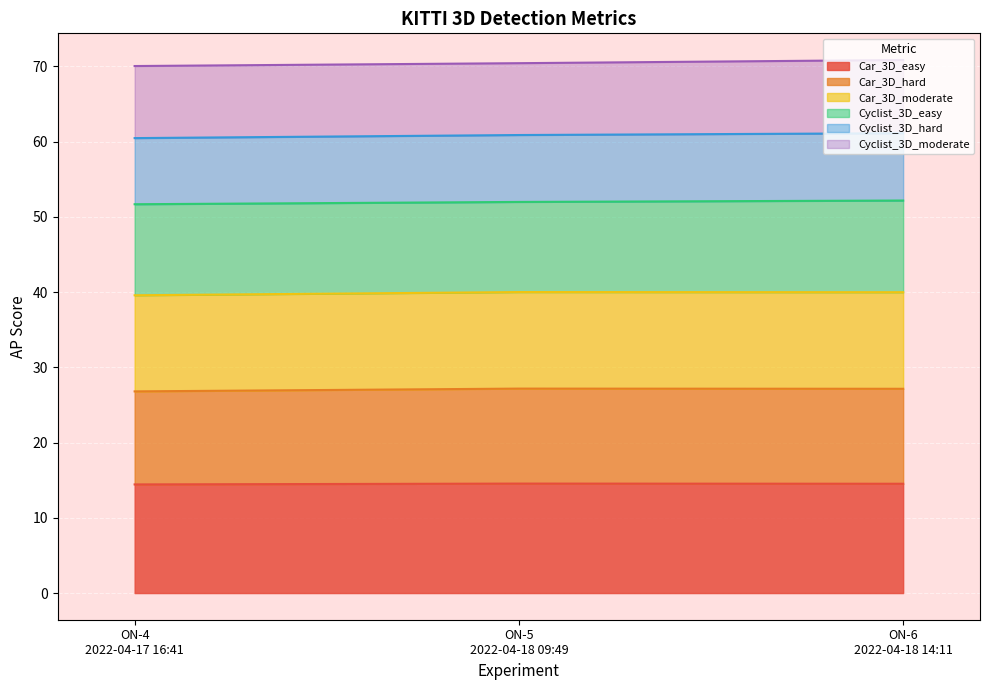

Reading left to right, list all the values displayed in this chart.

Car_3D_easy: ON-6
2022-04-18 14:11=87.2	ON-5
2022-04-18 09:49=87.3	ON-4
2022-04-17 16:41=86.6
Car_3D_hard: ON-6
2022-04-18 14:11=75.7	ON-5
2022-04-18 09:49=75.7	ON-4
2022-04-17 16:41=74.2
Car_3D_moderate: ON-6
2022-04-18 14:11=77.0	ON-5
2022-04-18 09:49=77.0	ON-4
2022-04-17 16:41=76.6
Cyclist_3D_easy: ON-6
2022-04-18 14:11=73.1	ON-5
2022-04-18 09:49=71.9	ON-4
2022-04-17 16:41=72.6
Cyclist_3D_hard: ON-6
2022-04-18 14:11=53.7	ON-5
2022-04-18 09:49=53.3	ON-4
2022-04-17 16:41=52.7
Cyclist_3D_moderate: ON-6
2022-04-18 14:11=58.4	ON-5
2022-04-18 09:49=57.3	ON-4
2022-04-17 16:41=57.5